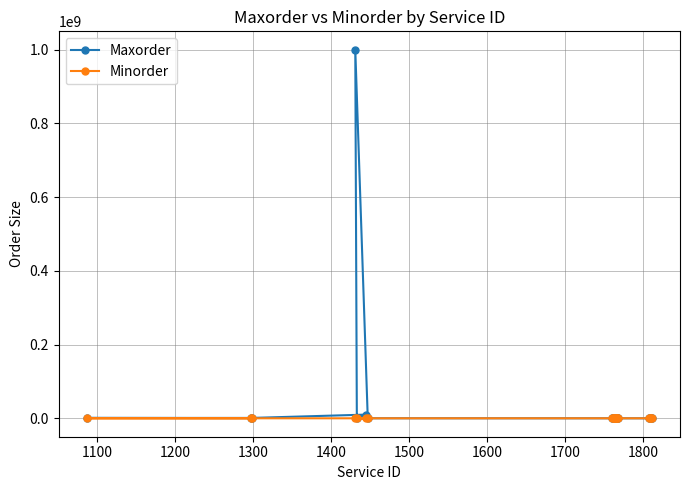

Which series has the widest spread of values?

Maxorder